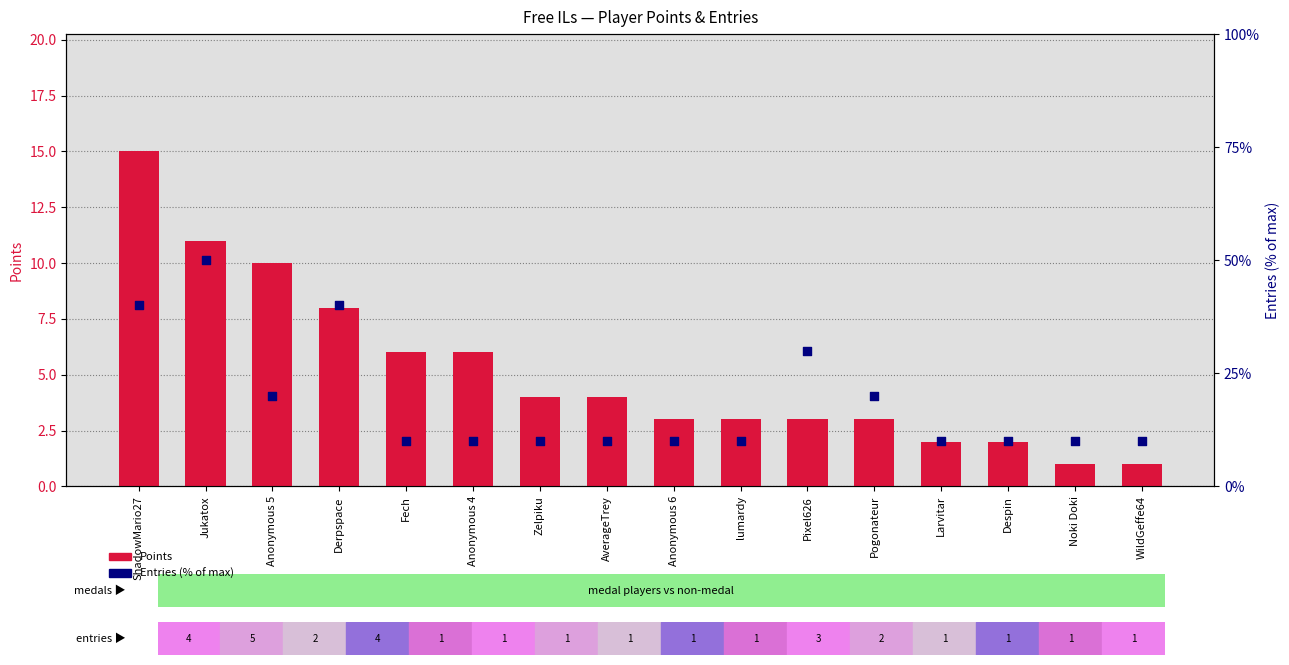

Is the value of Entries (scaled %) at Larvitar greater than the value of Points at Despin?

Yes